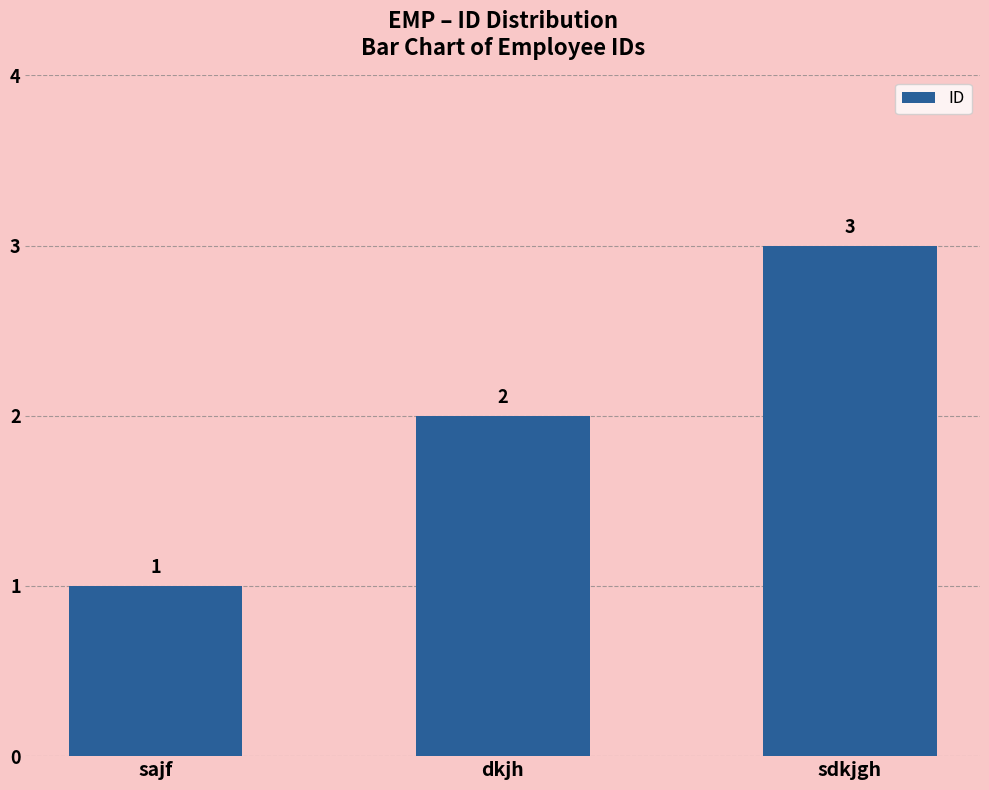

Reading left to right, transcribe all the data shown in this chart.

sajf=1	dkjh=2	sdkjgh=3